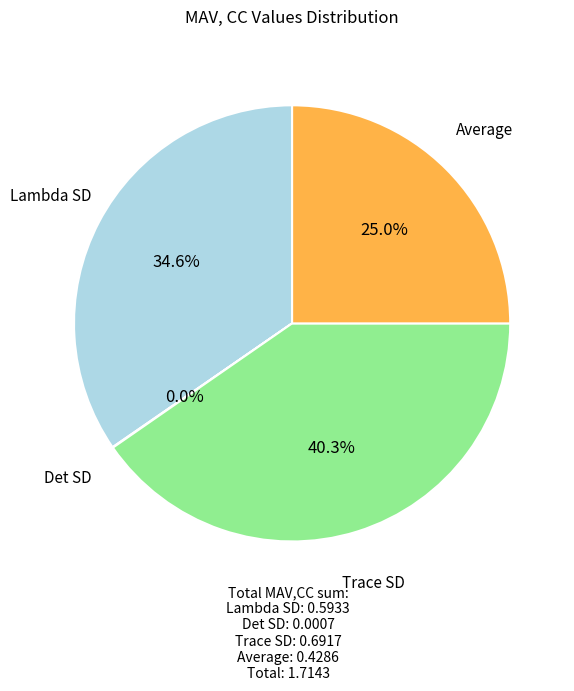

What is the largest slice in the pie chart?

Trace SD